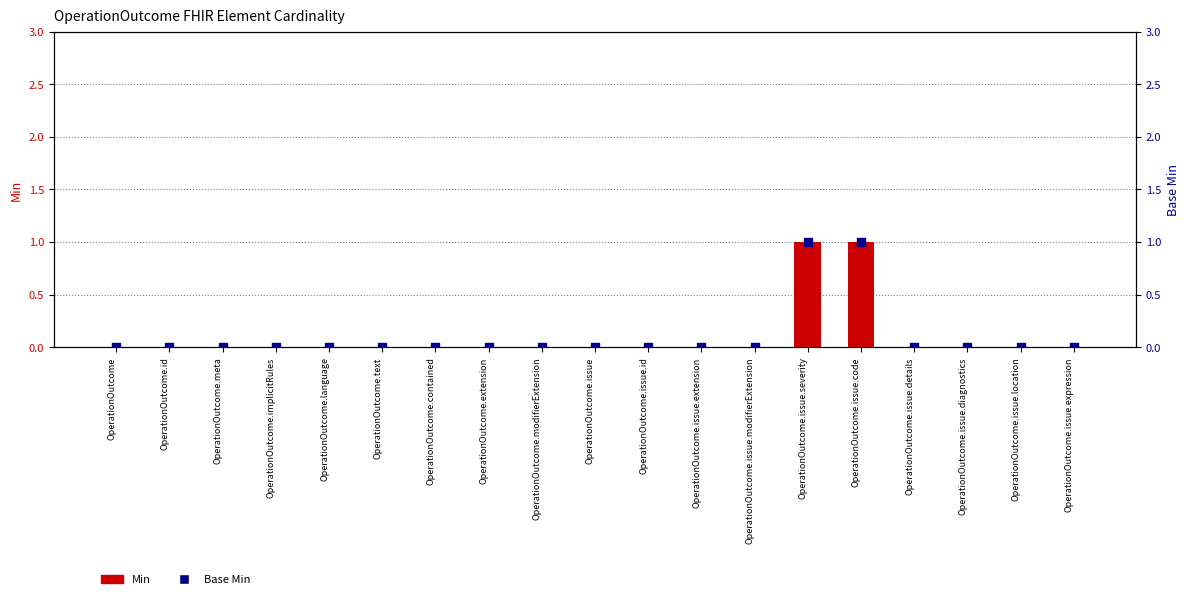

Which series has the widest spread of Y values?

Min